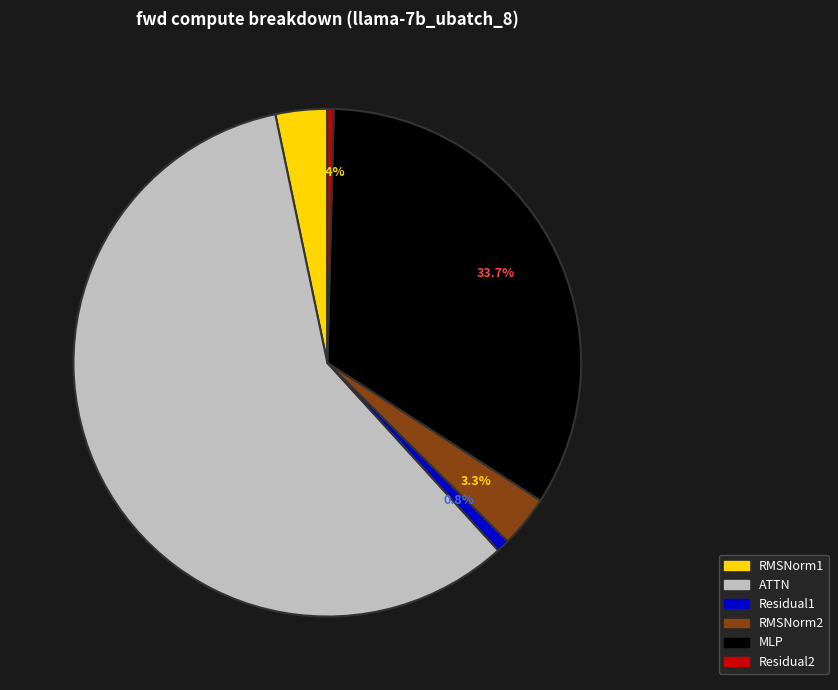

Which has a higher value, RMSNorm2 or ATTN?

ATTN